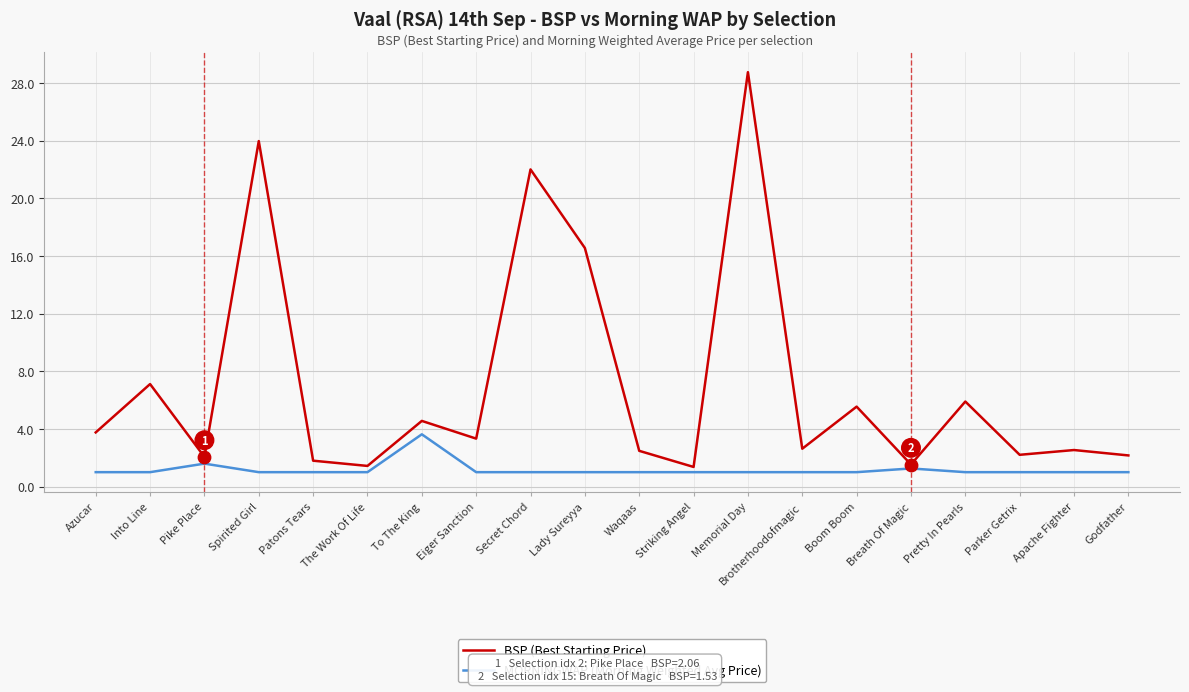

At how many categories does at least one series exceed 12?

4